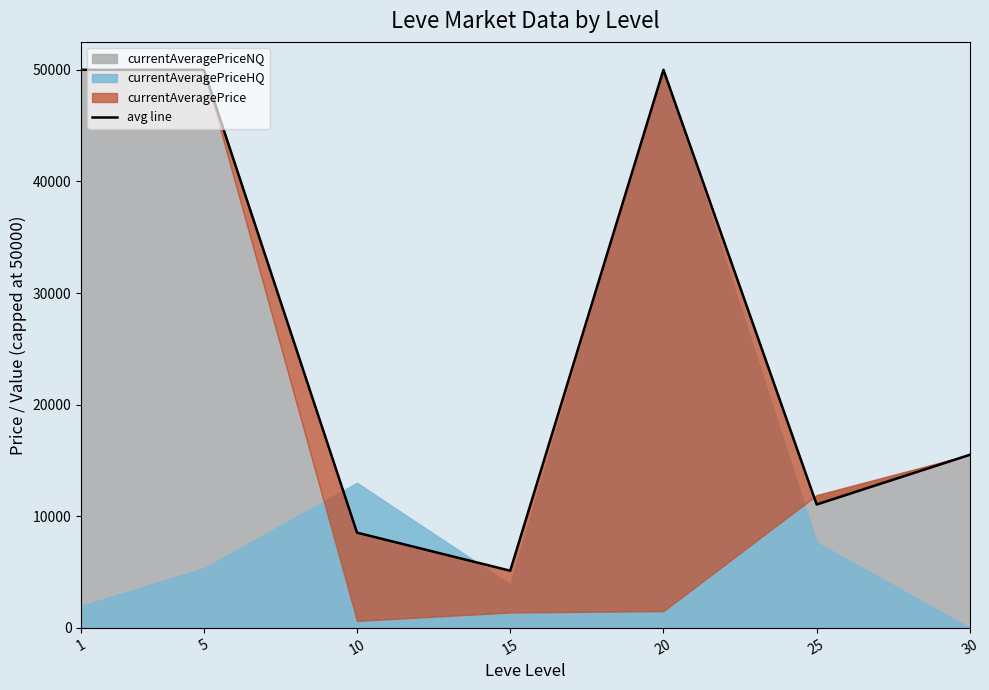

Reading left to right, extract all data points from this chart.

1=50000.0	5=50000.0	10=8529.9	15=5116.9	20=50000.0	25=11055.5	30=15506.2